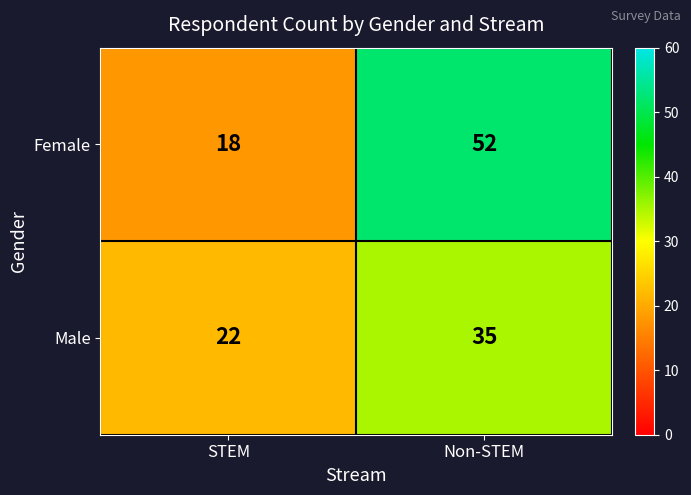

At how many categories does at least one series exceed 26?

1